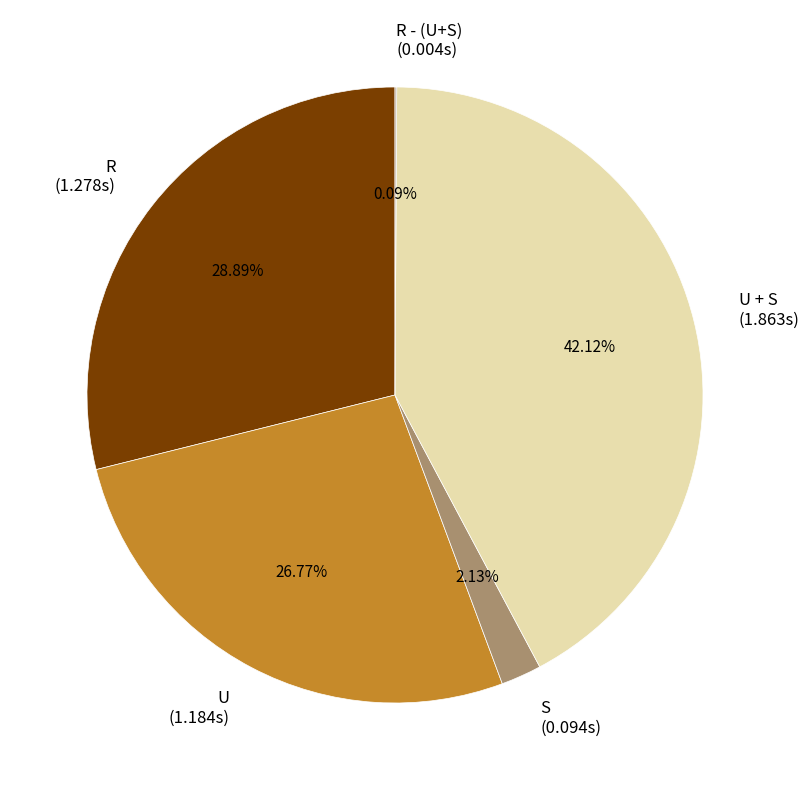

Which has a higher value, S (0.094s) or U (1.184s)?

U (1.184s)